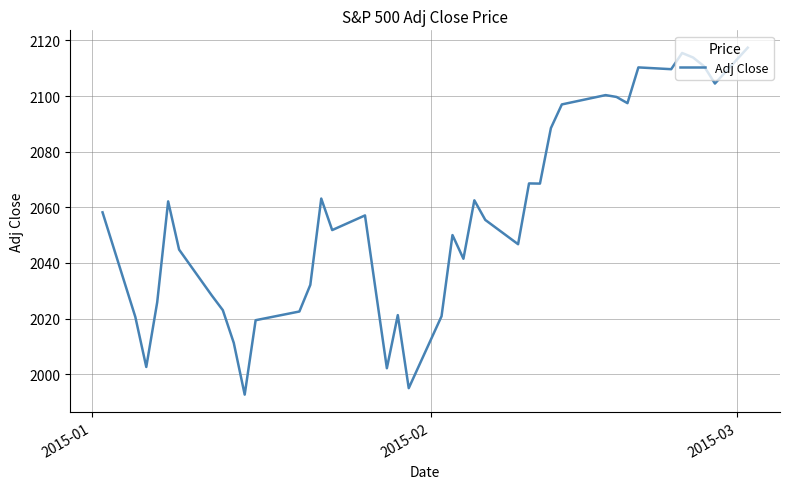

What is the smallest value displayed?

1992.7